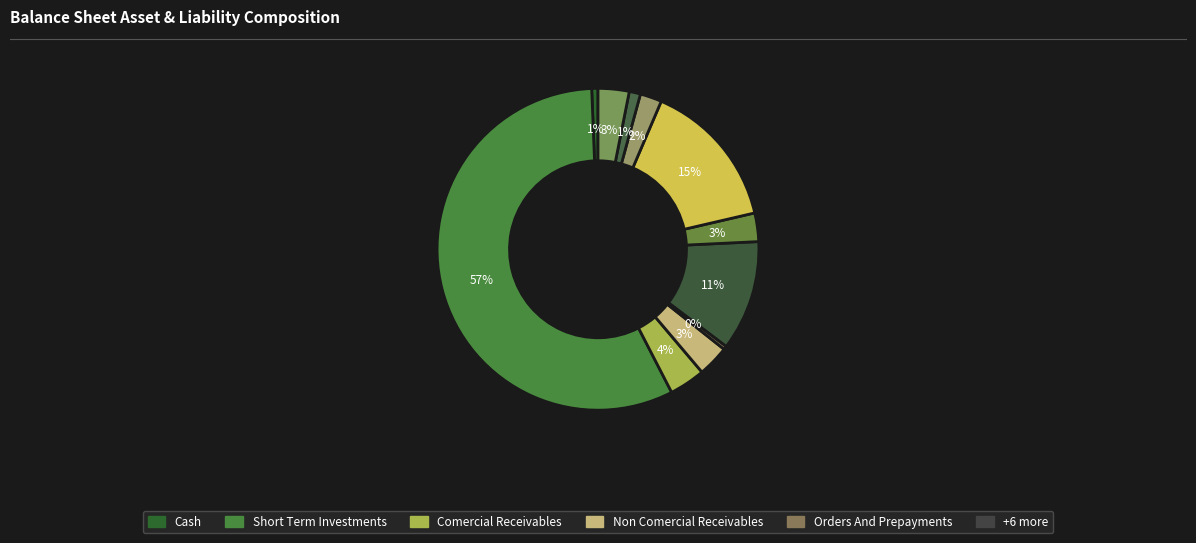

Which slice is the largest?

short_term_investments